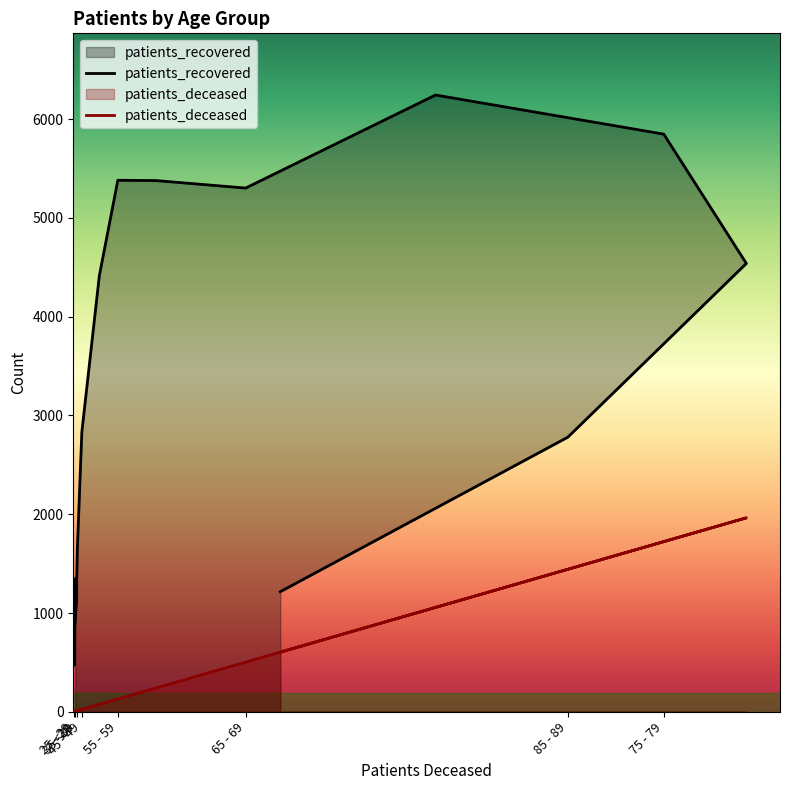

At which category is the sum across all series the highest?

75 - 79